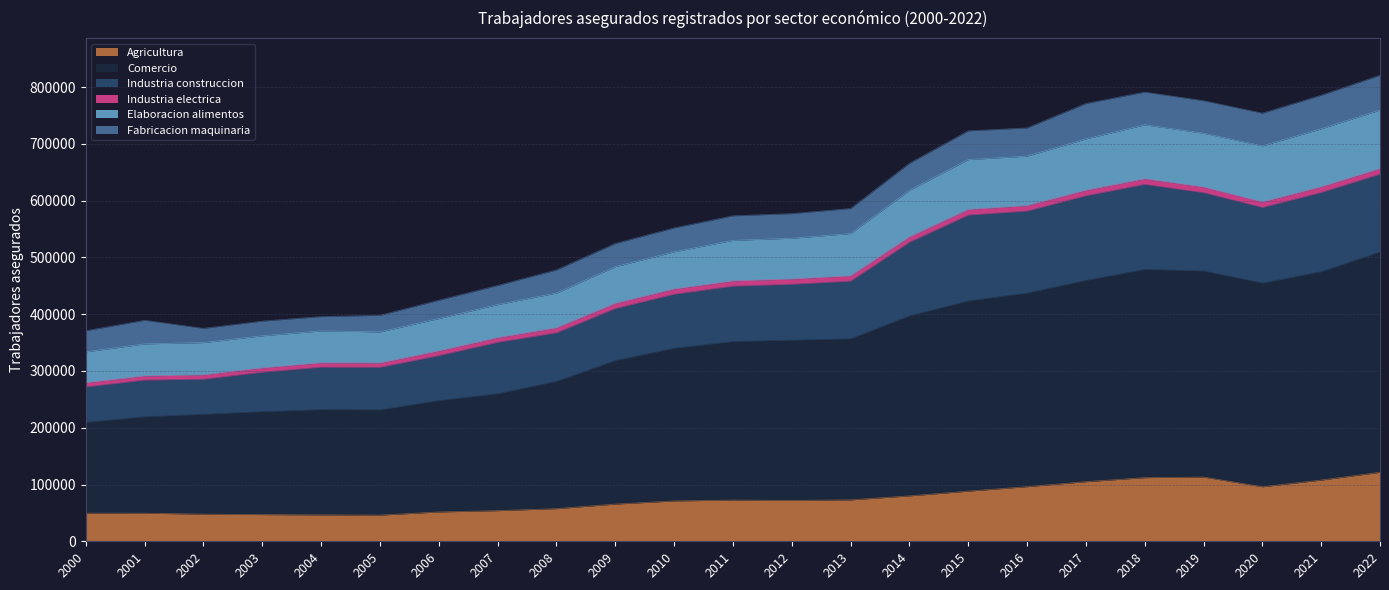

True or false: Agricultura and Comercio cross at least once.

False